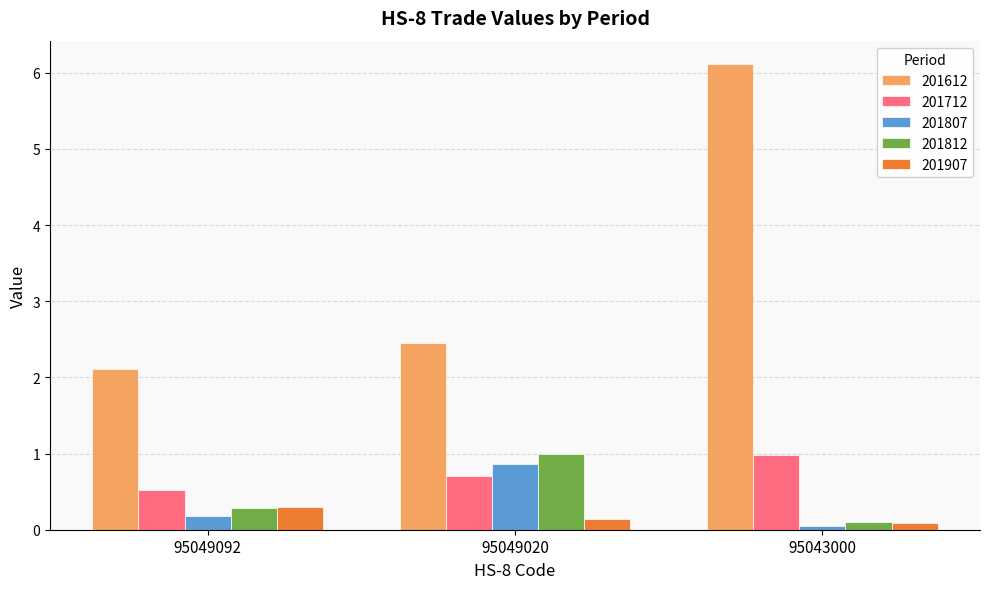

What is the value of the 201812 bar at the 3rd from the left?

0.1